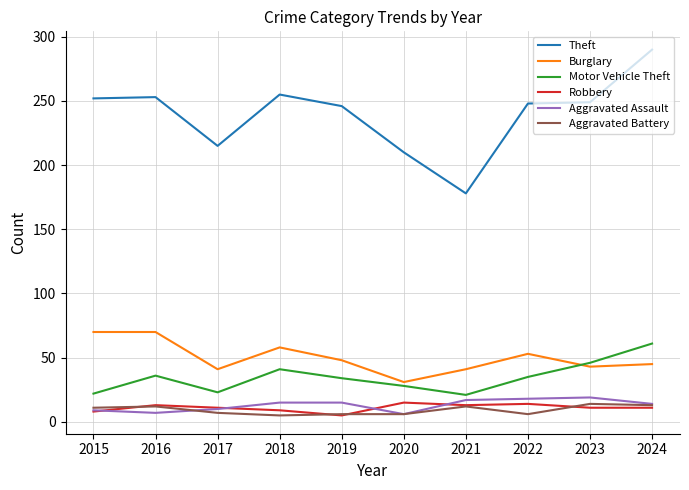

Which series has the largest range (max minus min)?

Theft